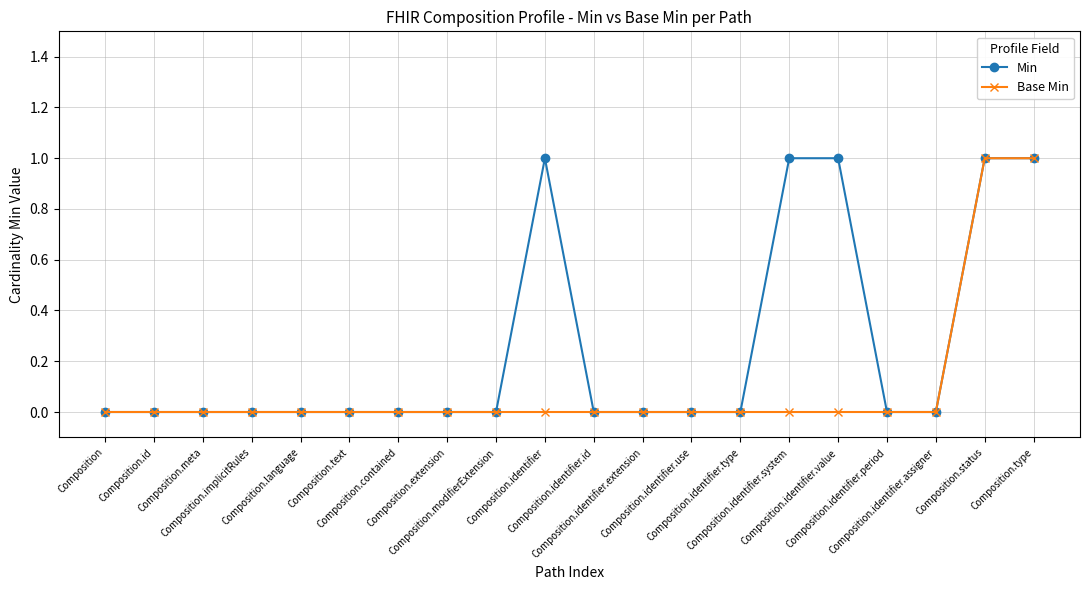

Which series has the largest total across all categories?

Min